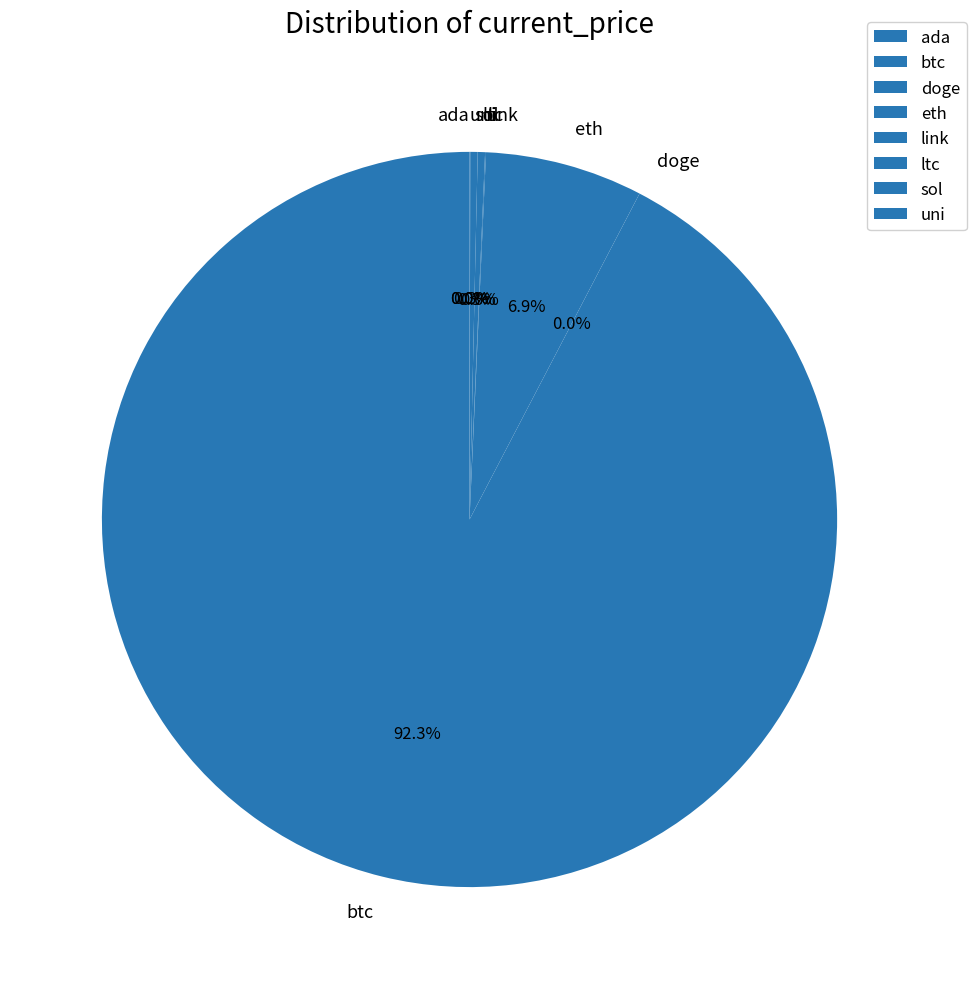

How much of the chart is everything except ltc?

99.7%